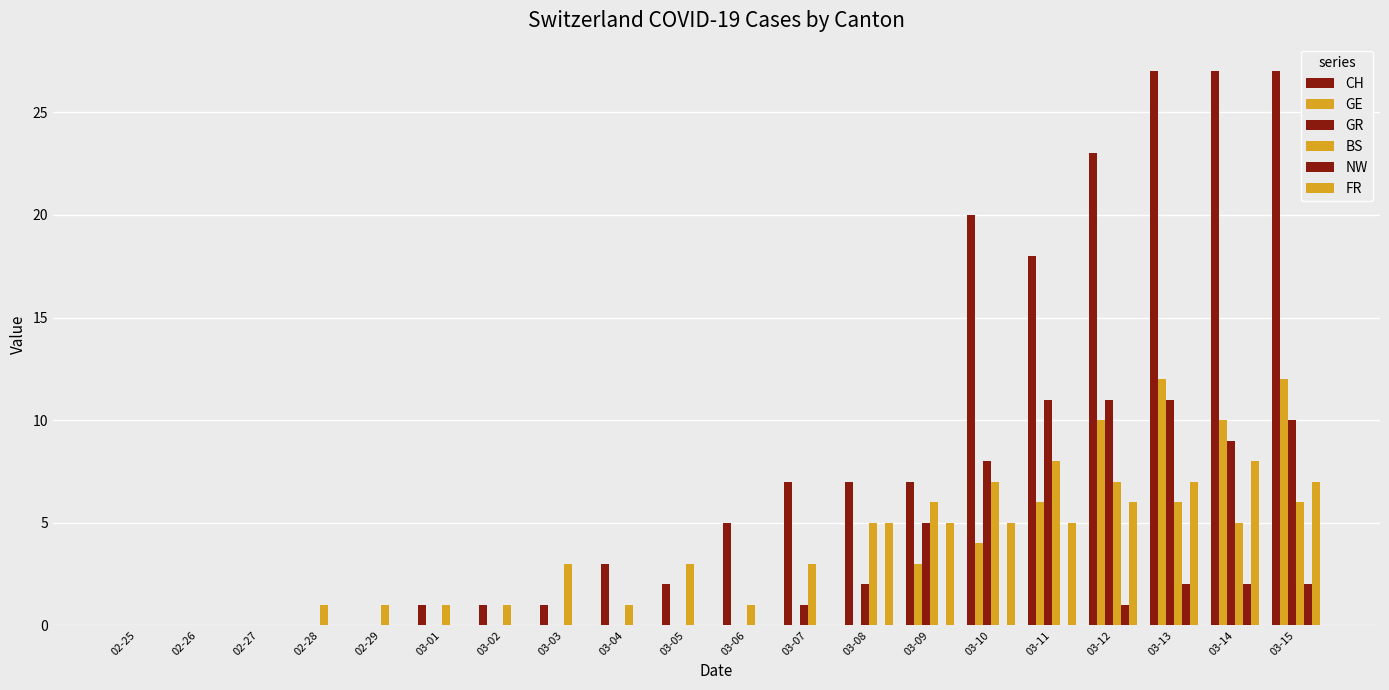

What is the label of the 14th bar from the right?

03-02